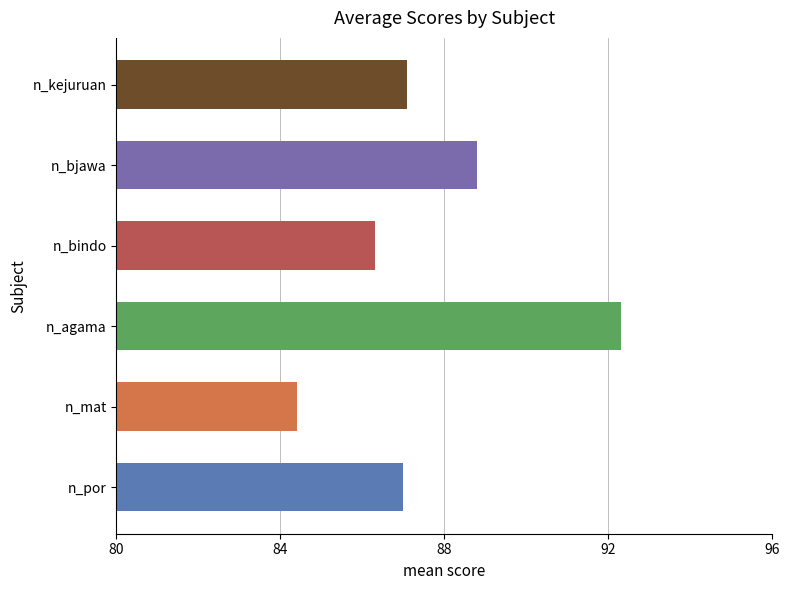

Between n_bindo and n_mat, which is larger?

n_bindo